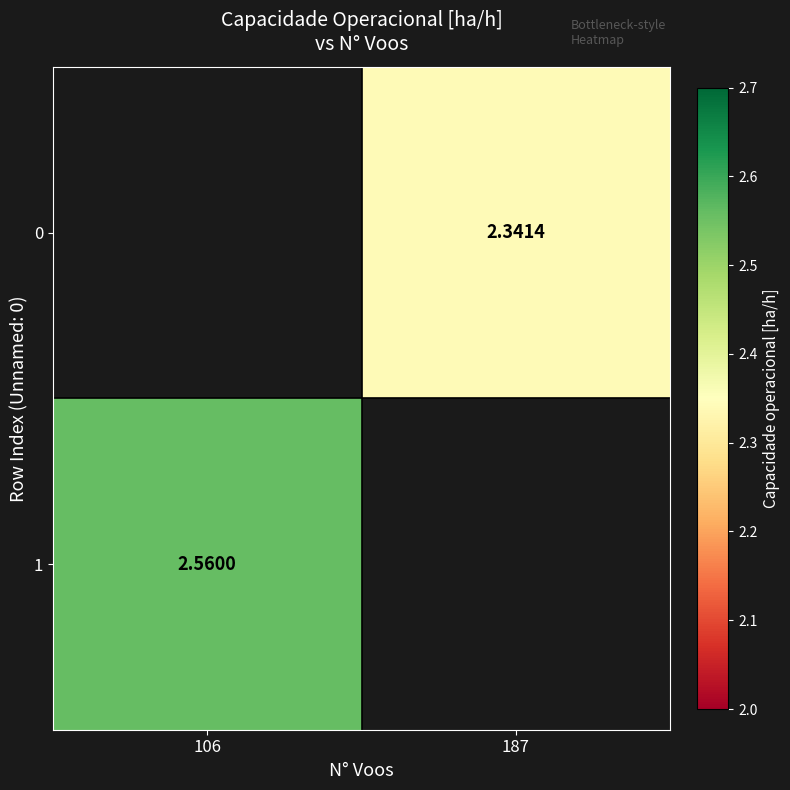

What is the greatest value displayed?

2.6